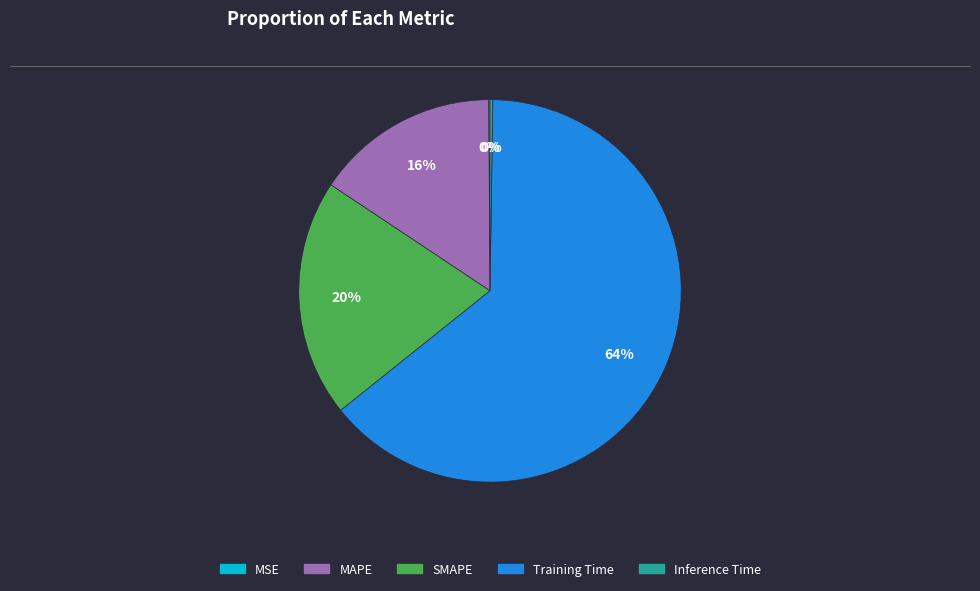

What is the majority slice?

Training Time